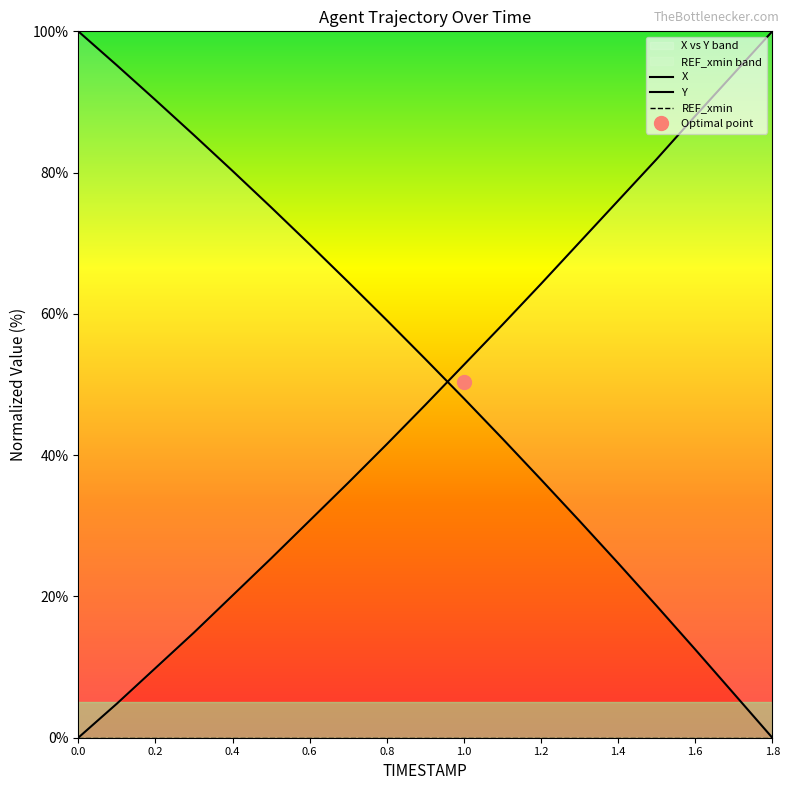

At which label is X closest to 50?

1.0